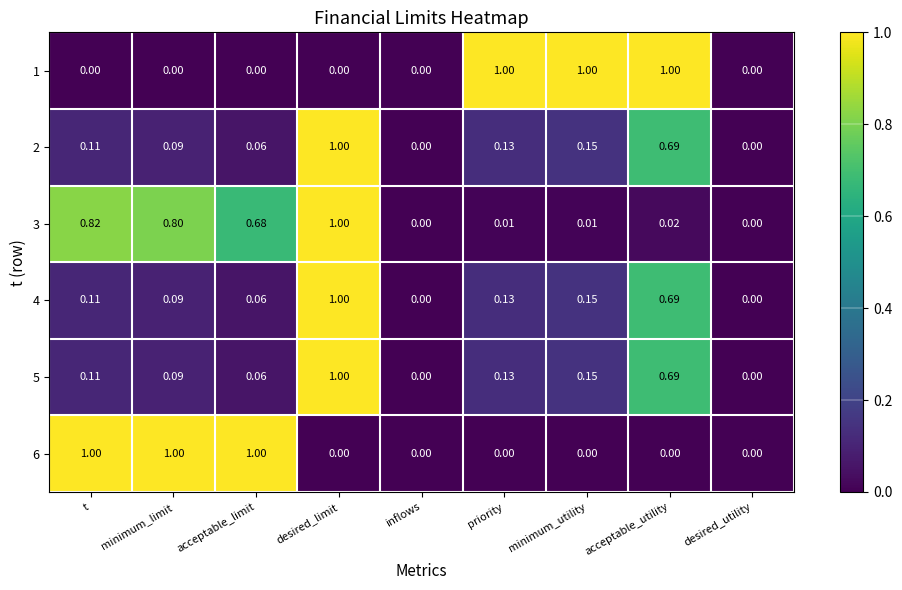

How many series are shown in this chart?

6